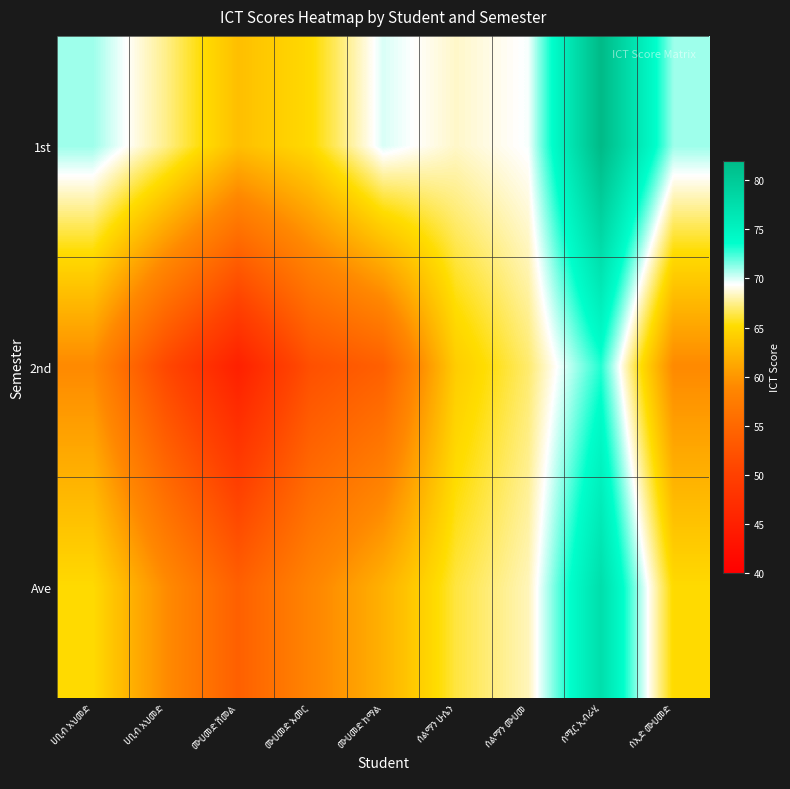

At how many categories does at least one series exceed 59?

9